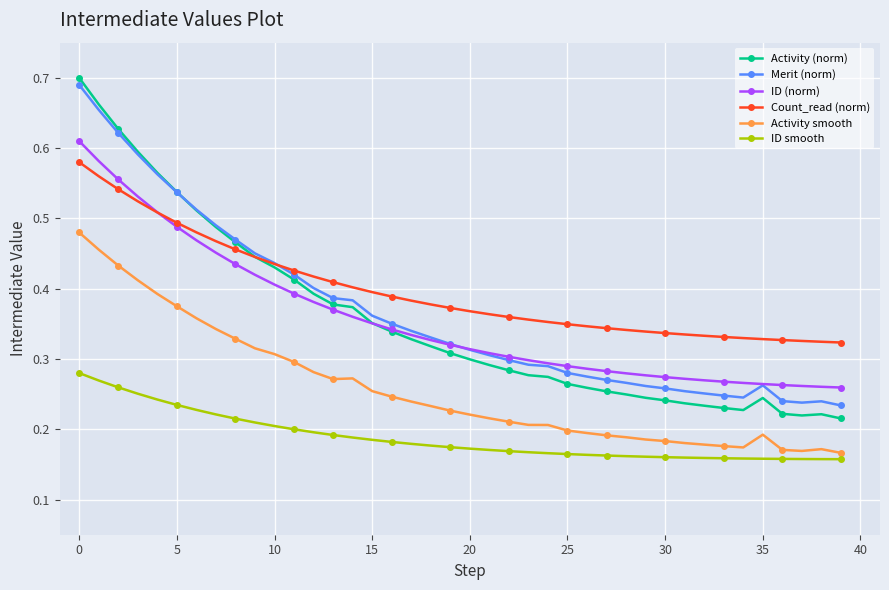

Does the chart display data point markers on the line(s)?

Yes